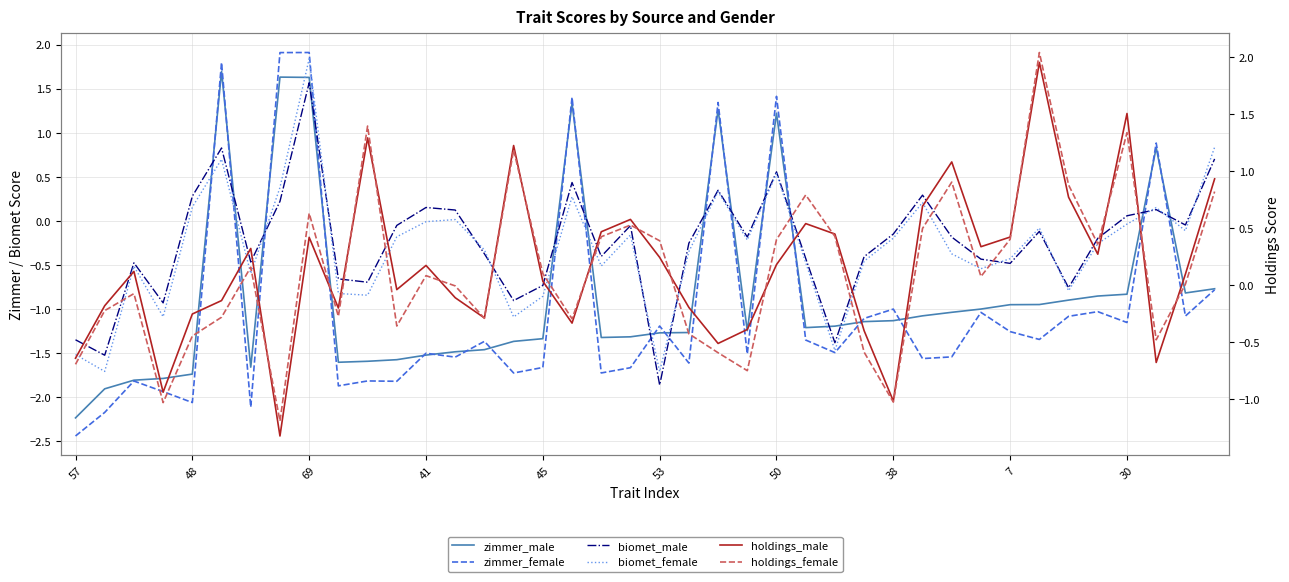

What is the difference between the maximum and minimum values in the zimmer_male series?

3.9